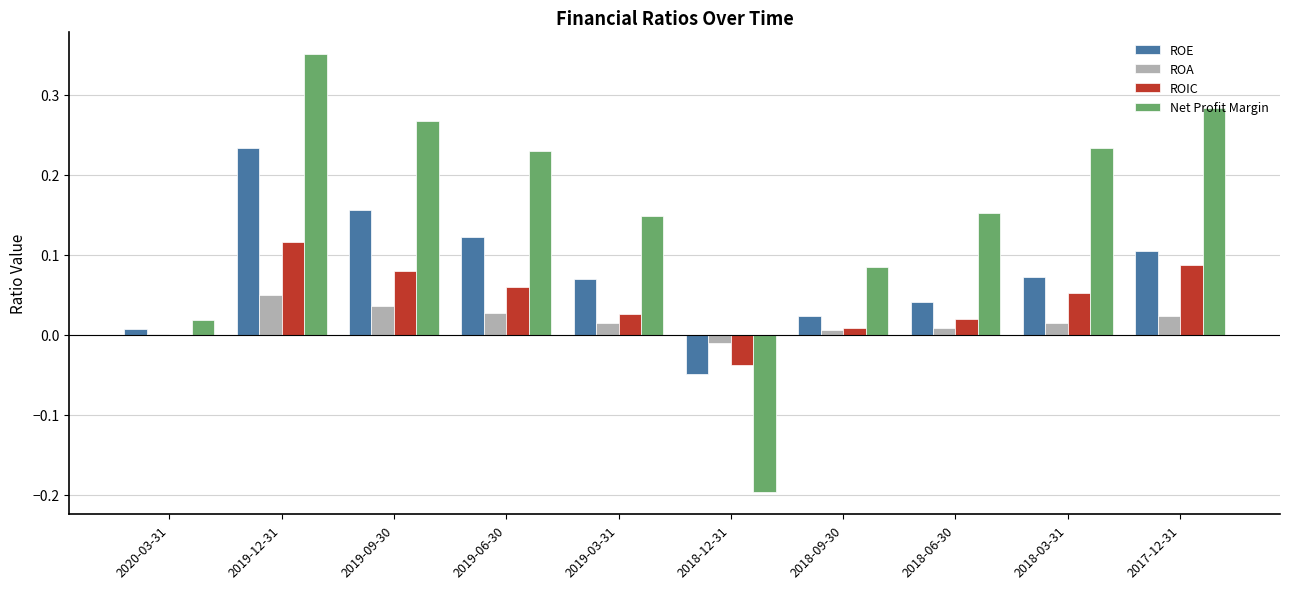

What is the sum of all ROE values?

0.8